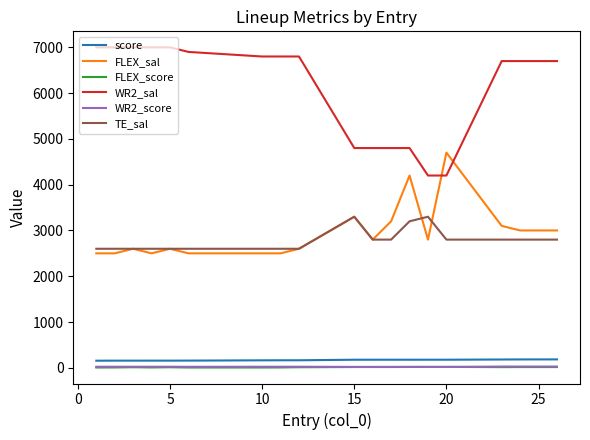

True or false: score and TE_sal cross at least once.

False